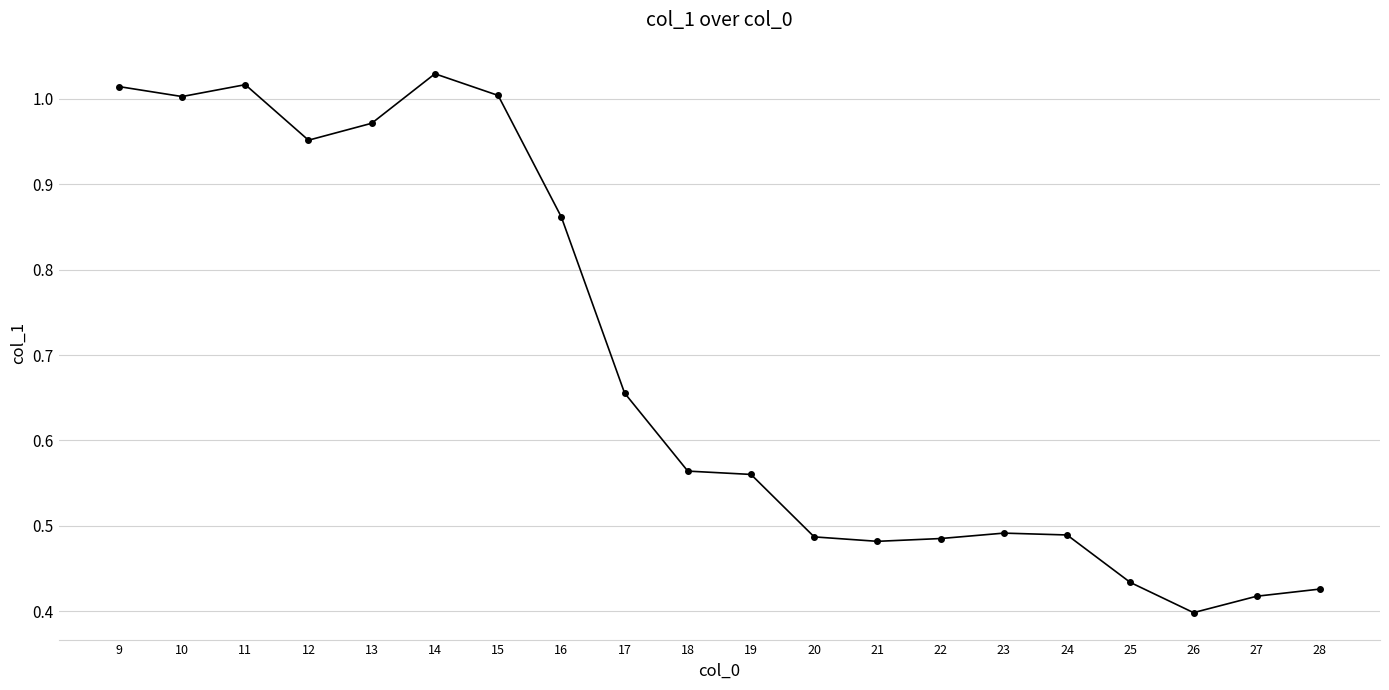

Which category has the lowest value across all series?

26